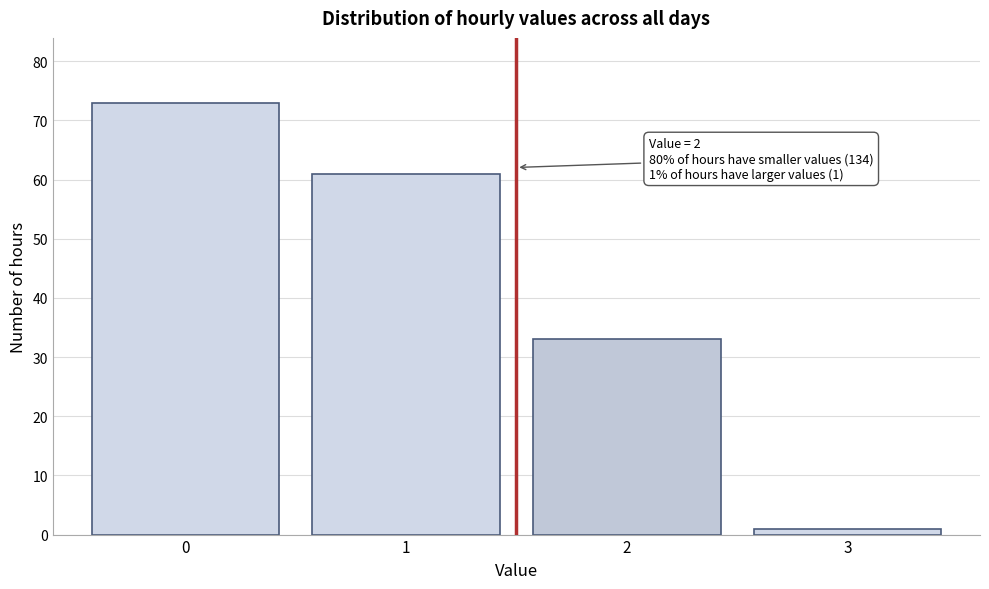

Reading left to right, list all the values displayed in this chart.

73	61	33	1